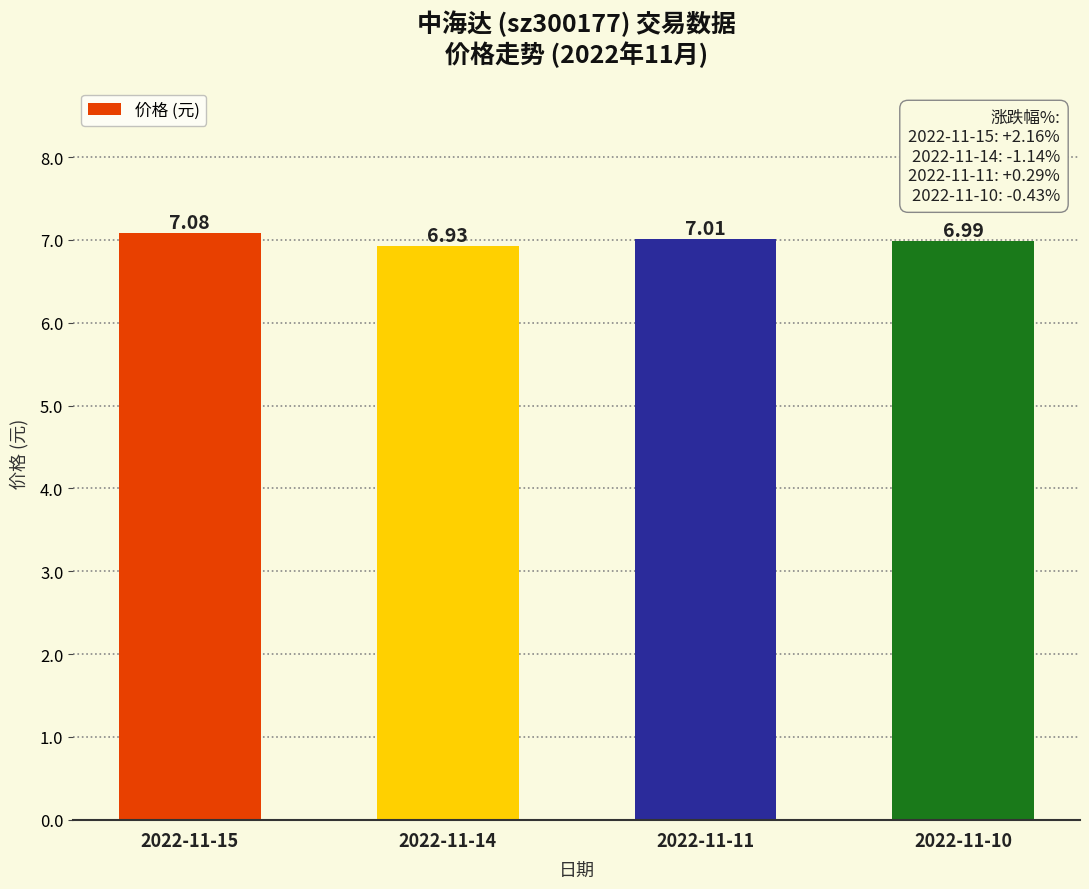

At which label does the data first exceed 7?

2022-11-15